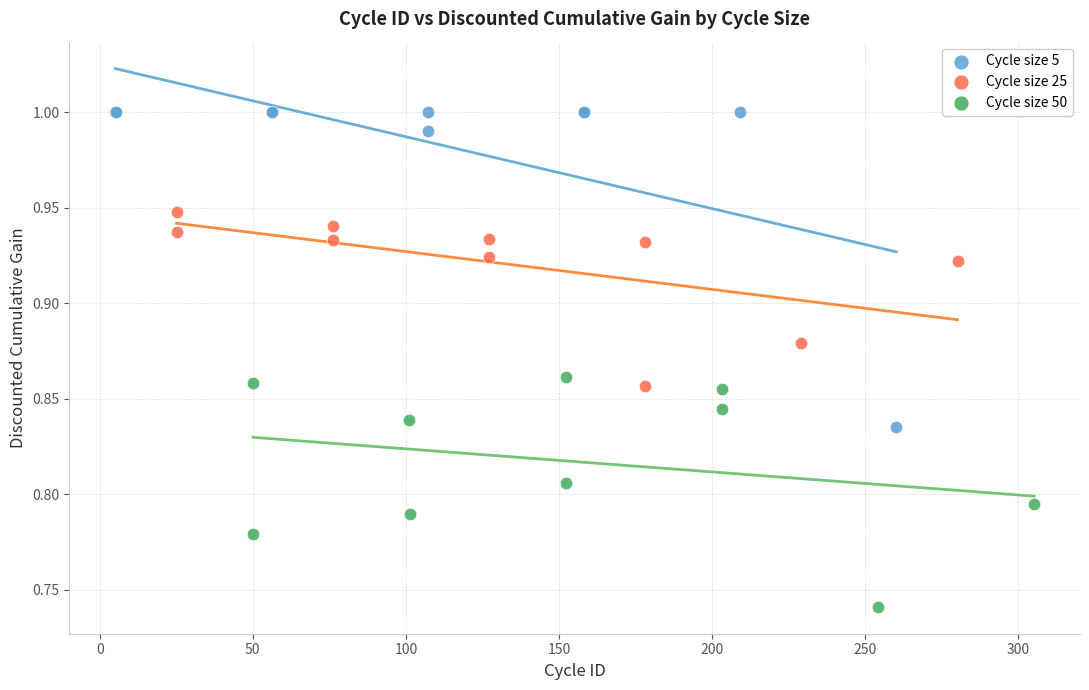

Which series has the widest spread of Y values?

Cycle size 5